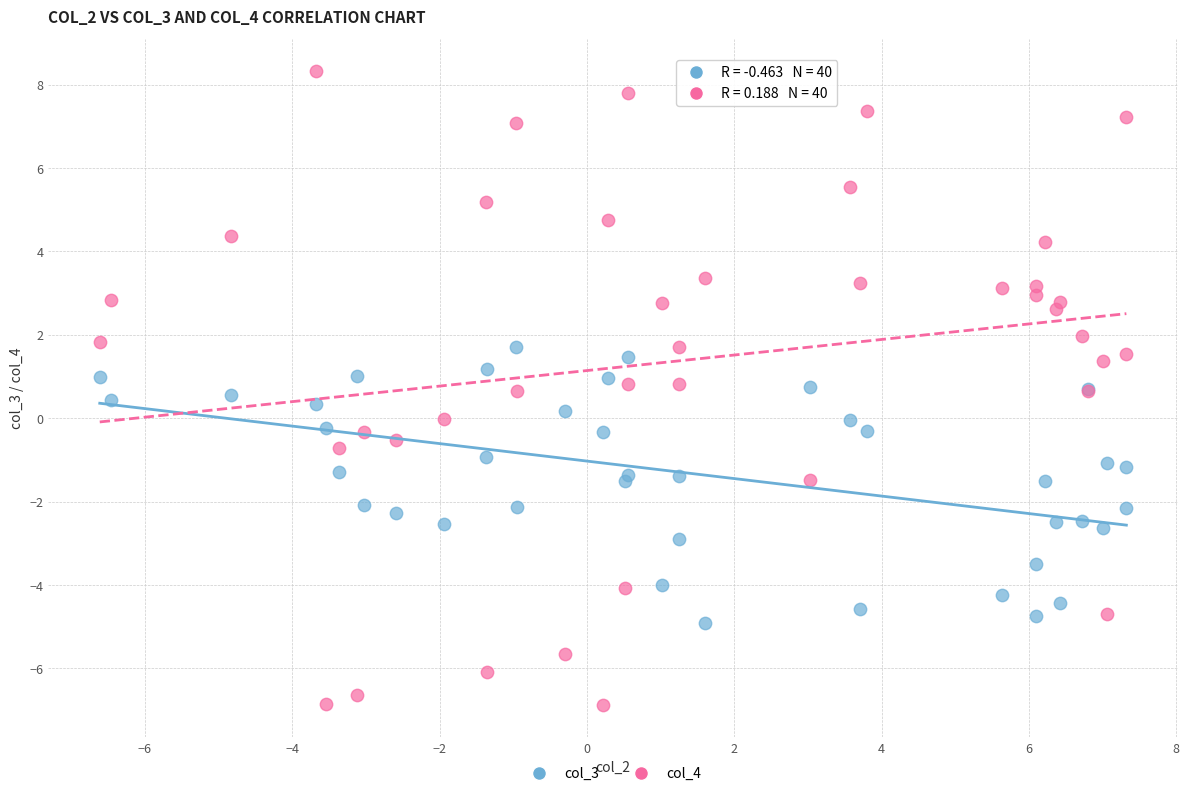

Which series contains the lowest Y value?

col_4